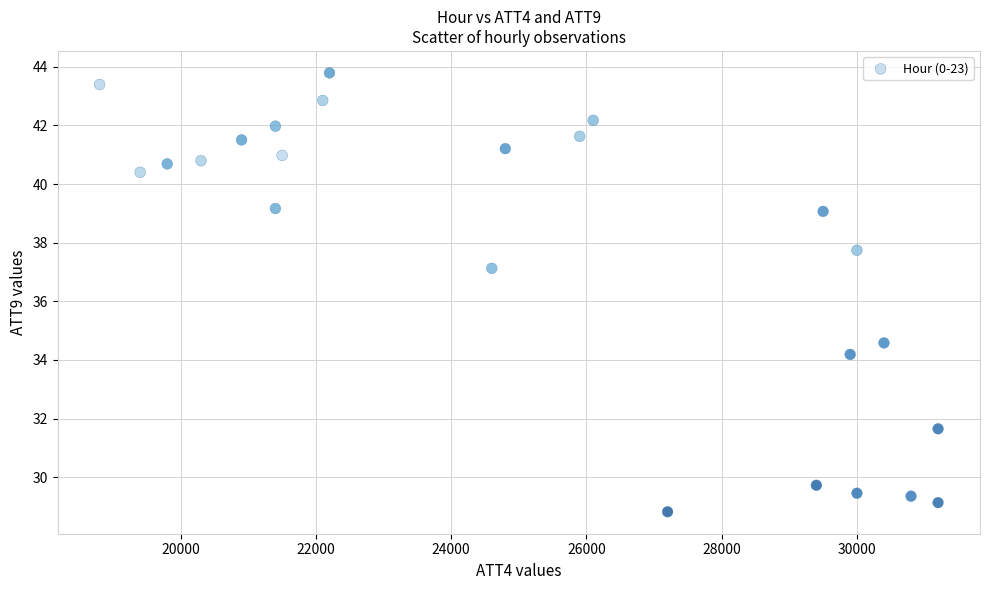

What Y value in the scatter plot is closest to 36?

37.1